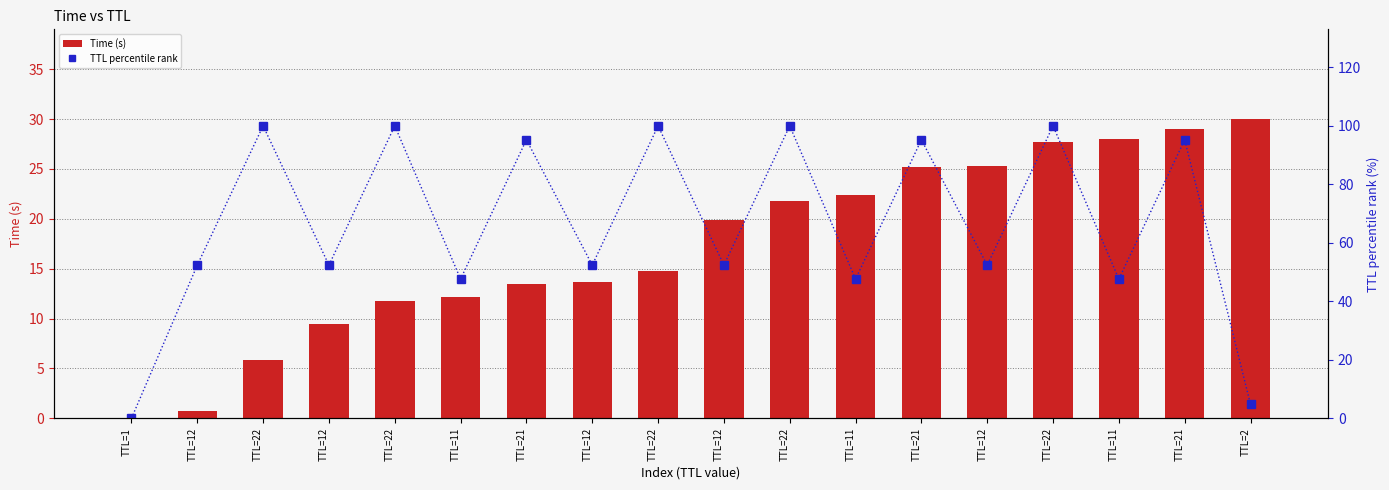

How many positive values does the TTL percentile rank series have?

17